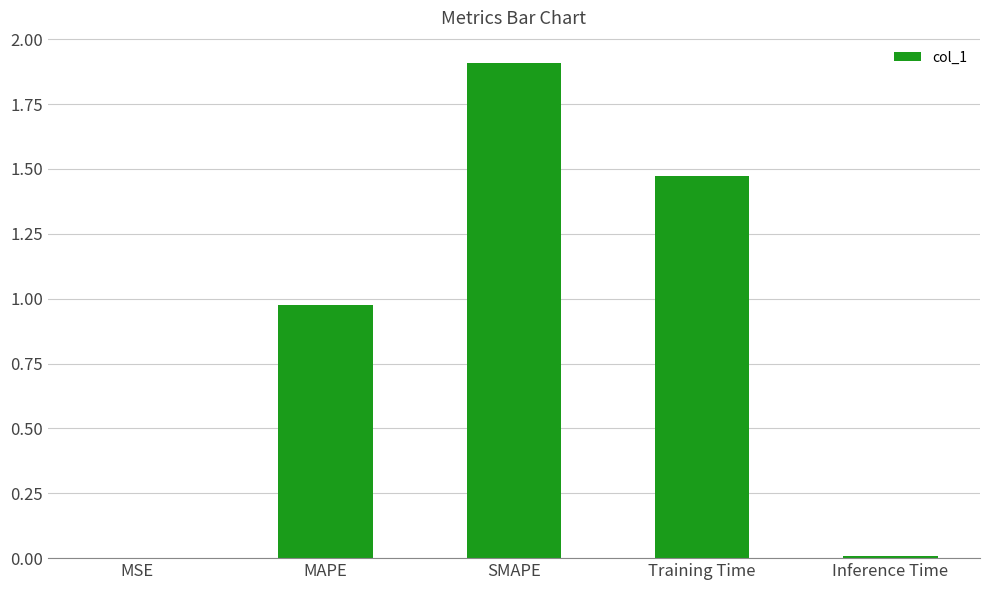

What is the change in value from SMAPE to Training Time?

-0.4